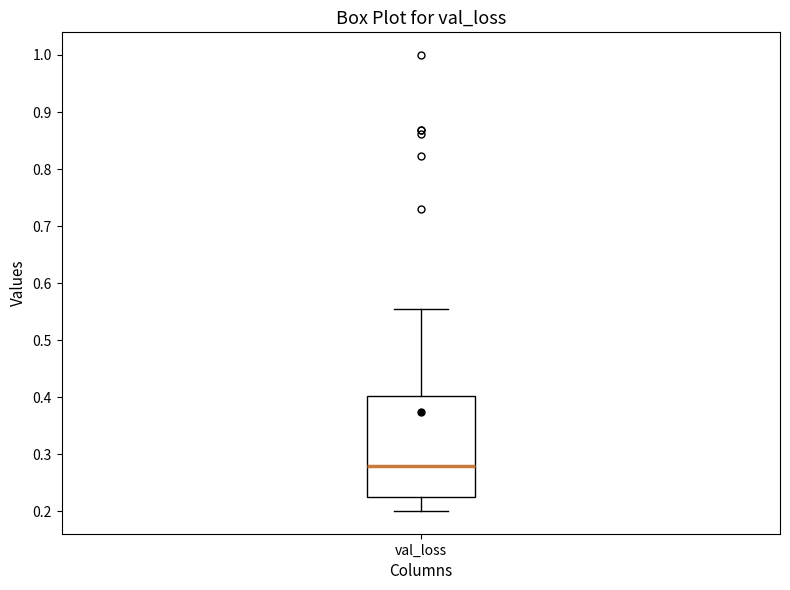

Where does the upper whisker of the box for val_loss end on the y-axis? The values are not printed on the chart, so give them approximately, as read against the axis.

0.56